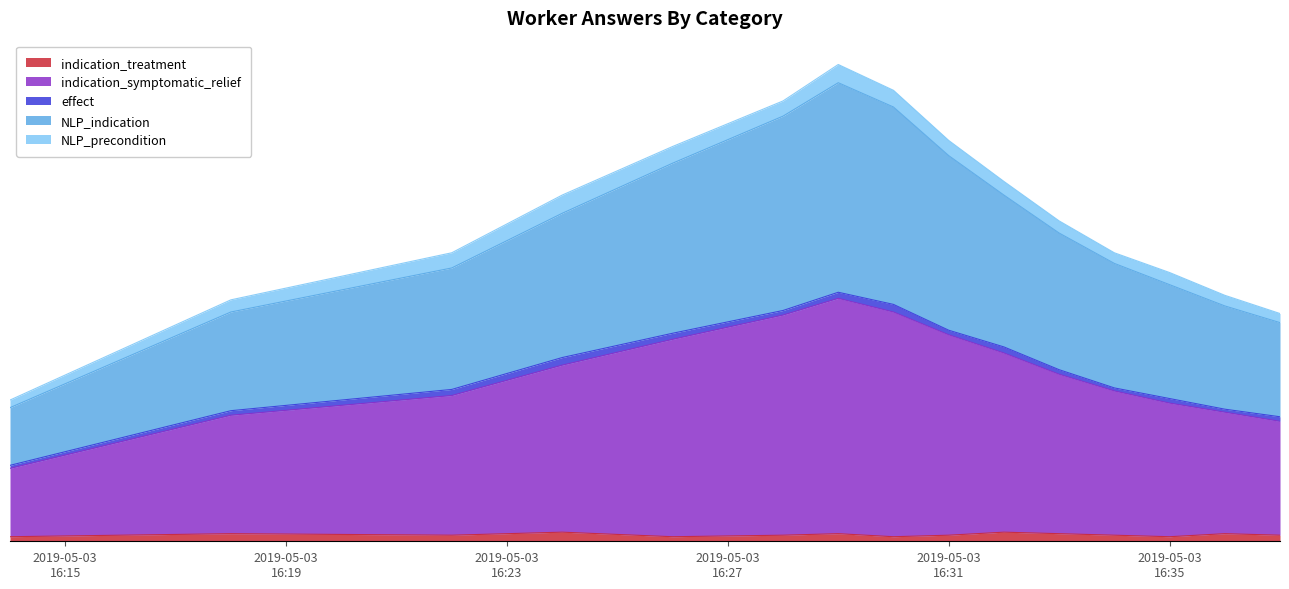

What is the minimum value shown in the chart?

3